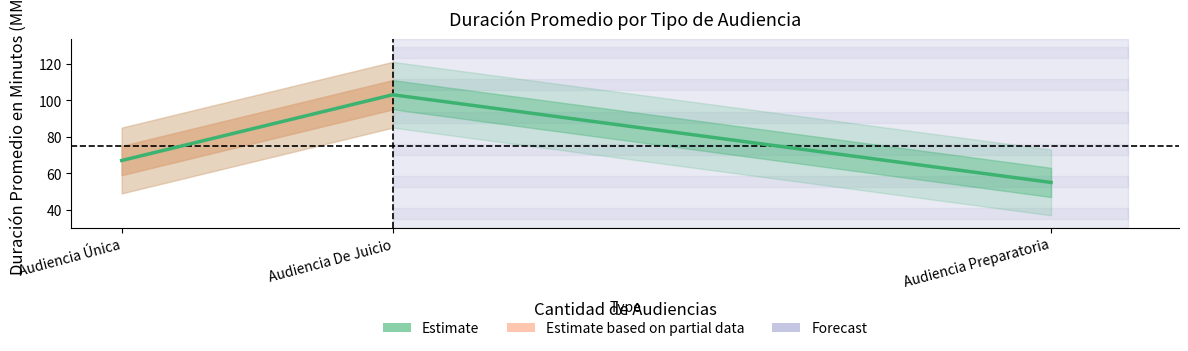

Which category has the lowest value across all series?

Audiencia Preparatoria